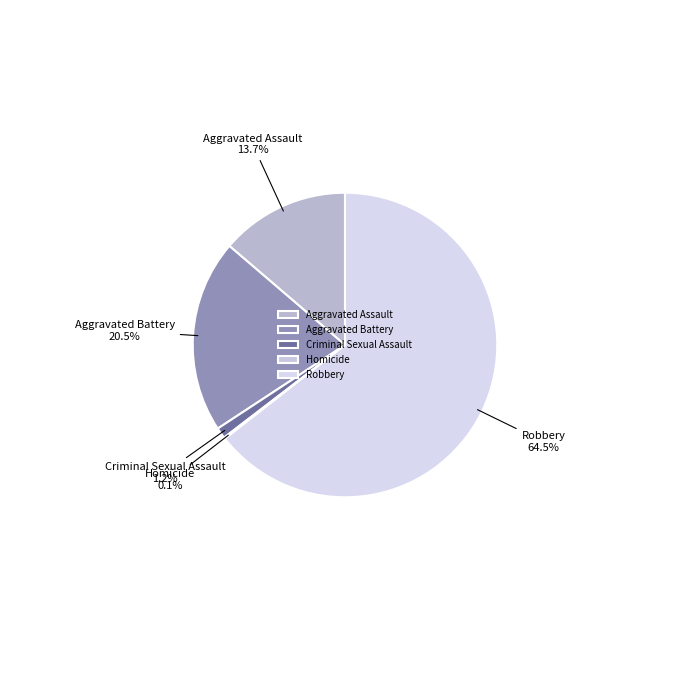

Which slice represents more than half of the pie?

Robbery